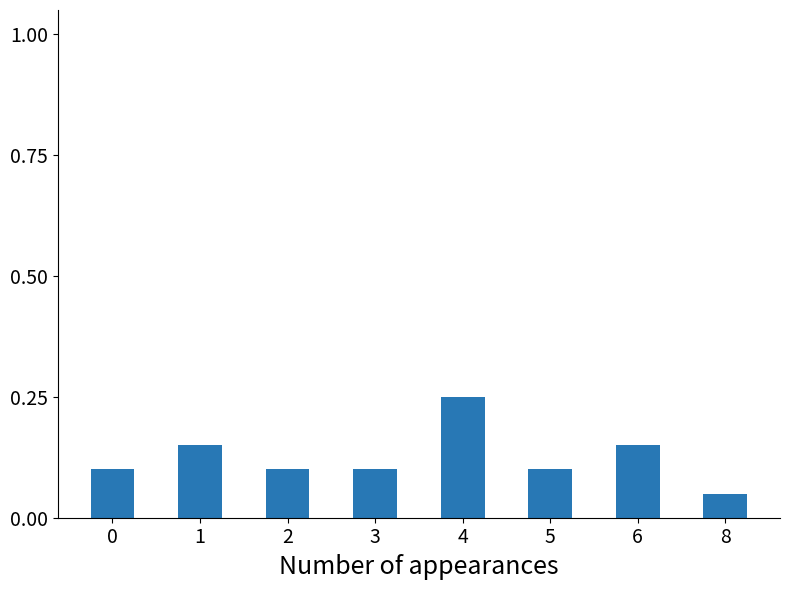

At which category does the chart reach its peak across all series?

4